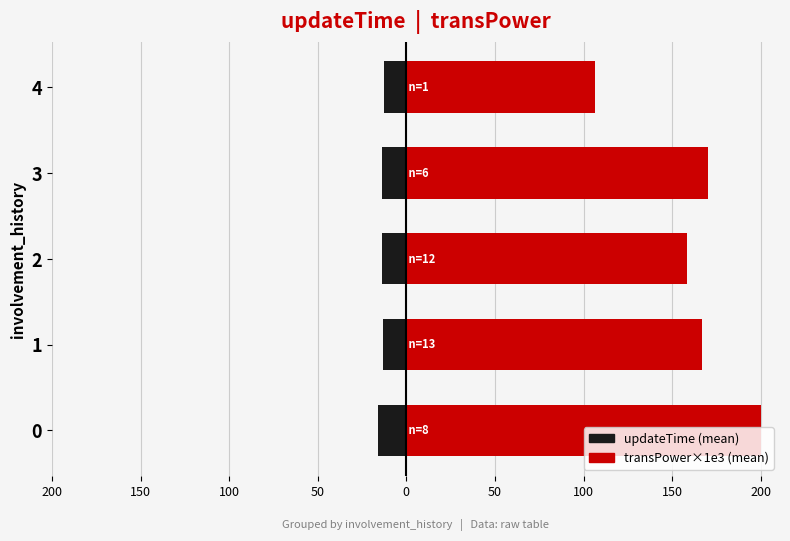

How many groups of bars are there?

5